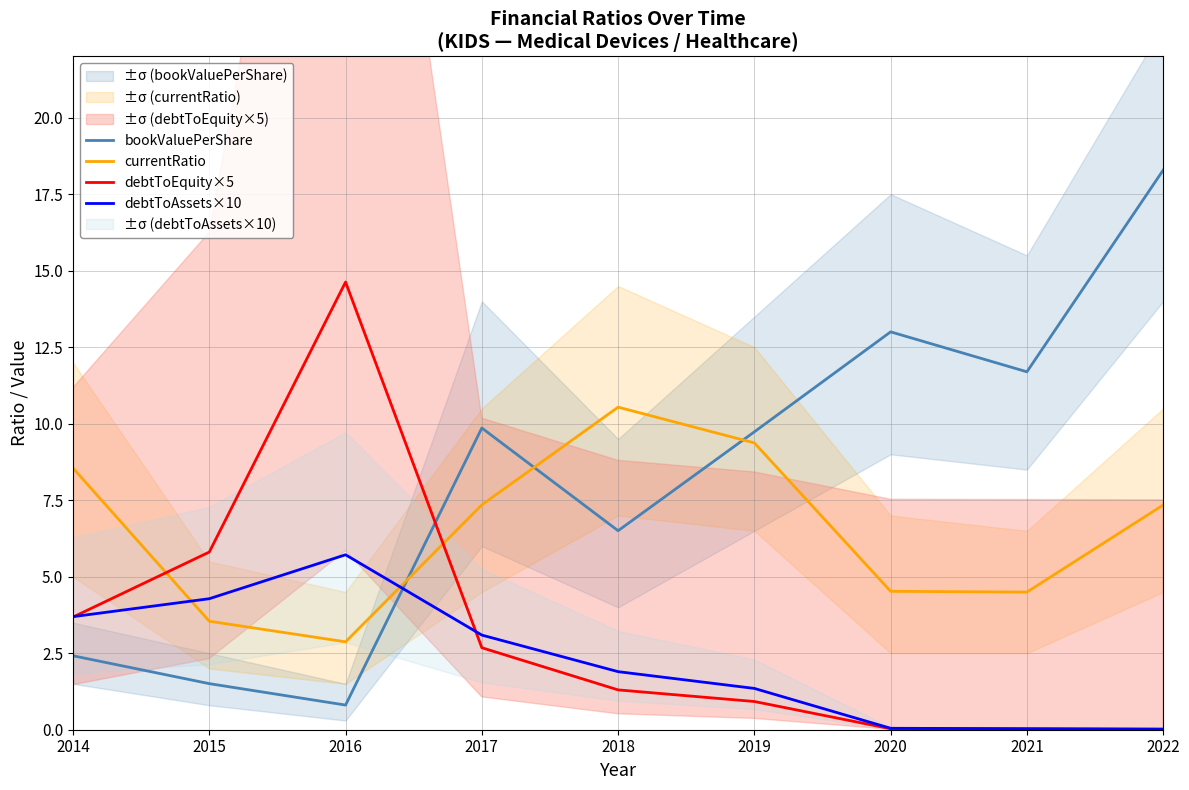

What is the value of the debtToEquity×5 point at the 4th from the left?

2.7